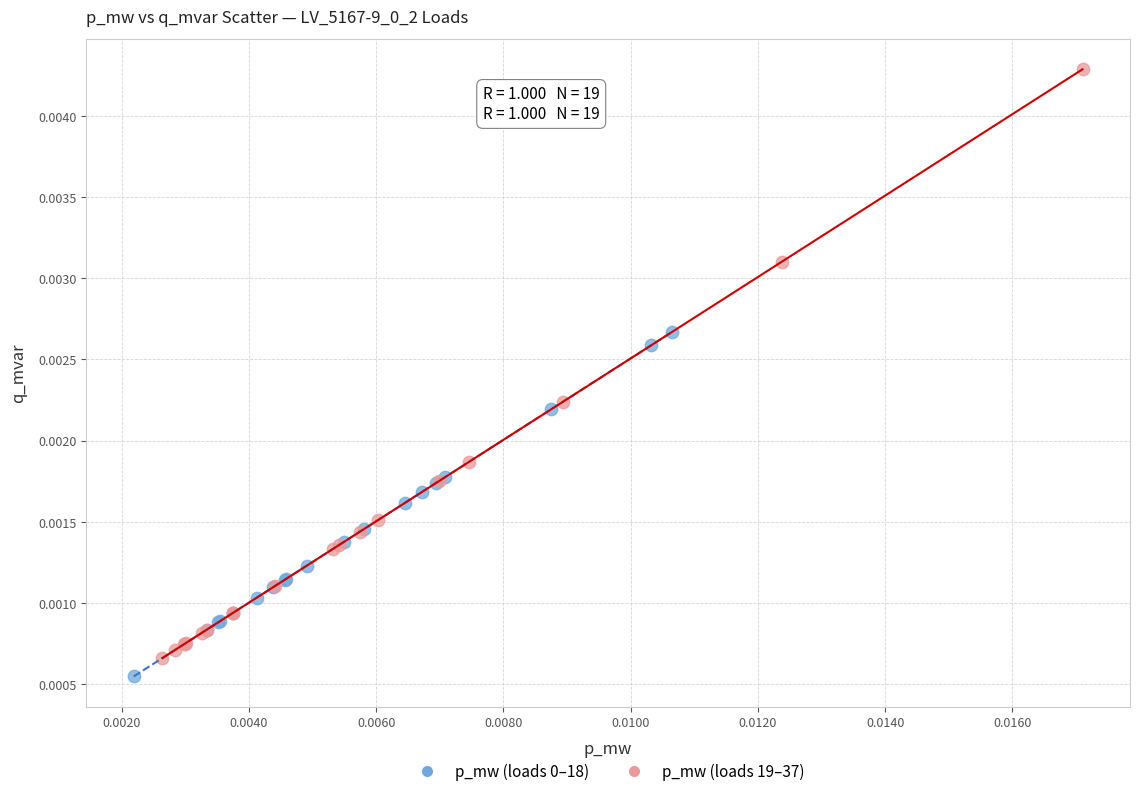

Which series has the largest Y range (max minus min)?

p_mw (loads 19–37)